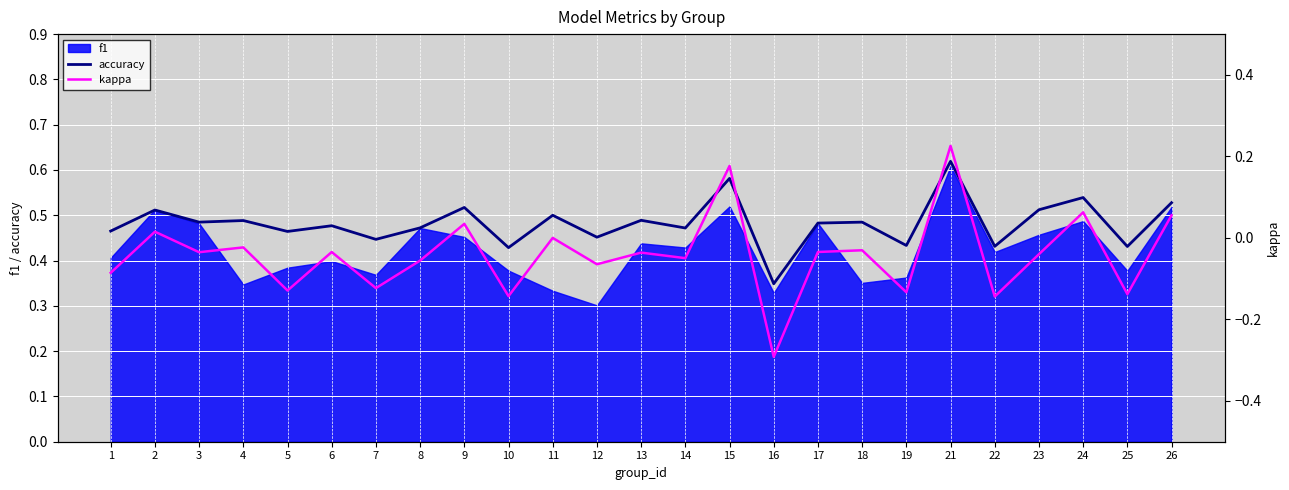

Which series has the largest range (max minus min)?

kappa